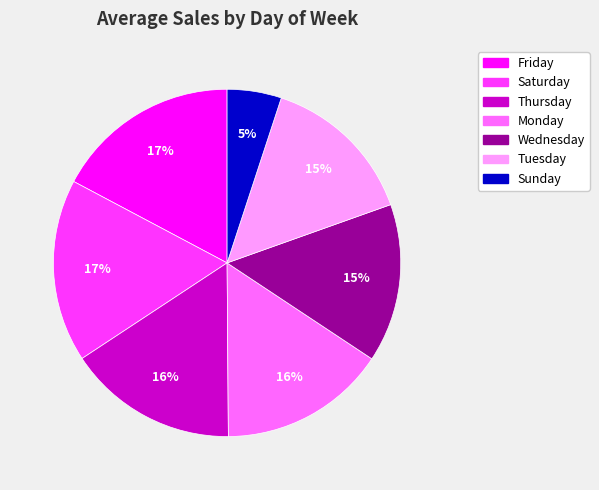

To the nearest percent, what is the difference between the largest and smallest slice percentages?

12%